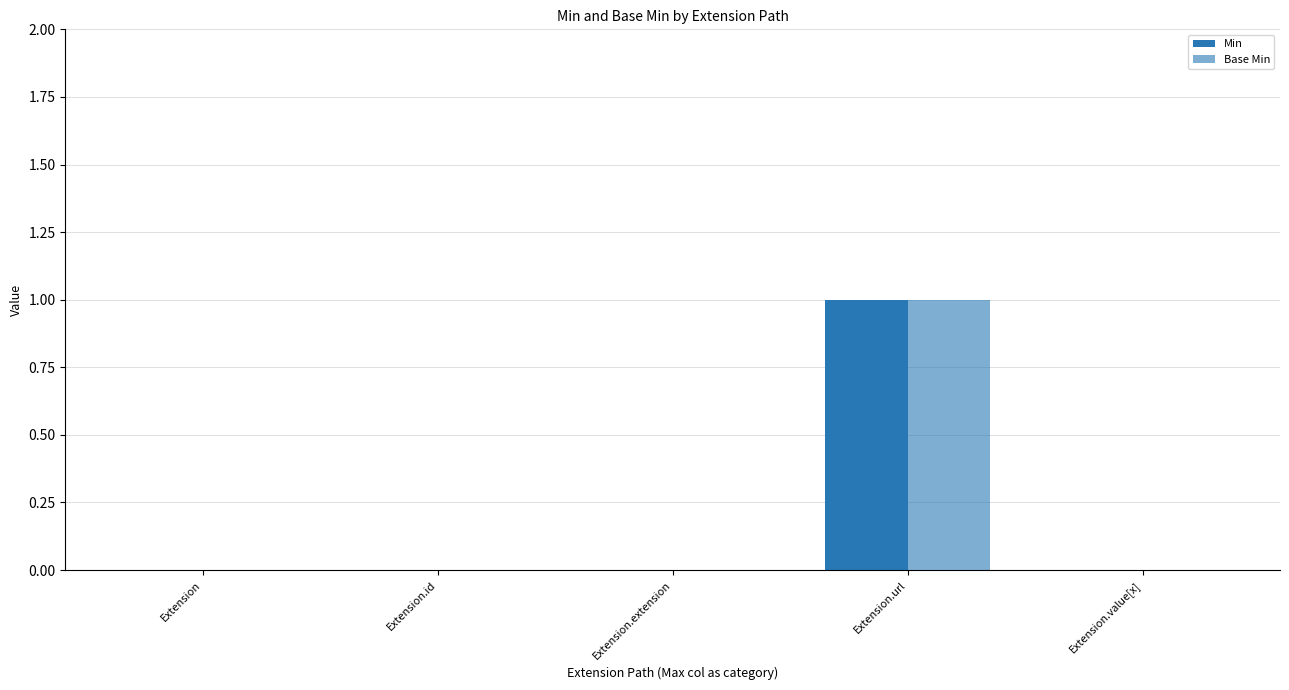

List the series in order of their peak value, lowest first.

Min, Base Min